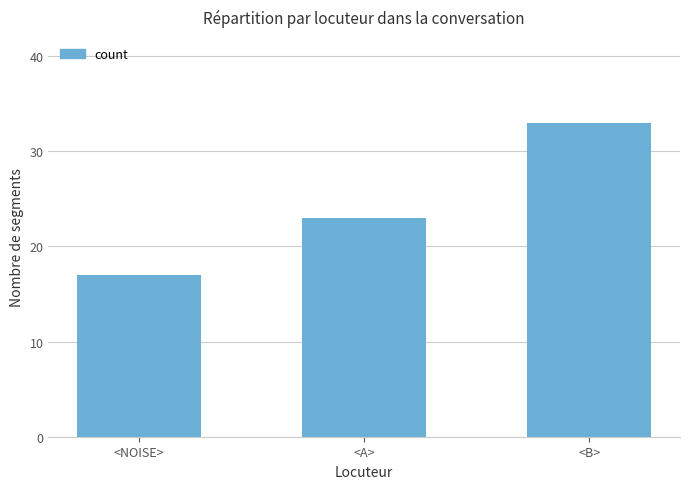

The value at <B> is 33. True or false?

True